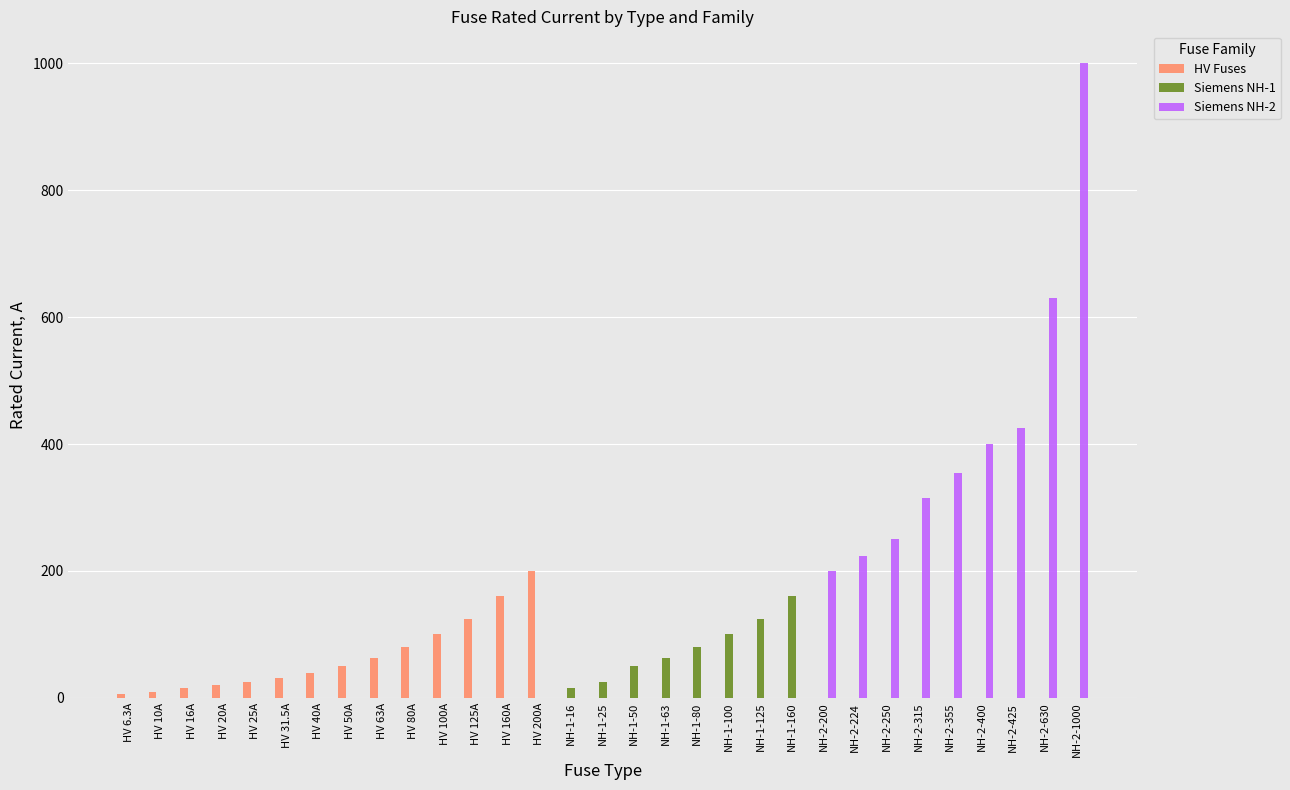

What is the greatest value displayed?

1000.0